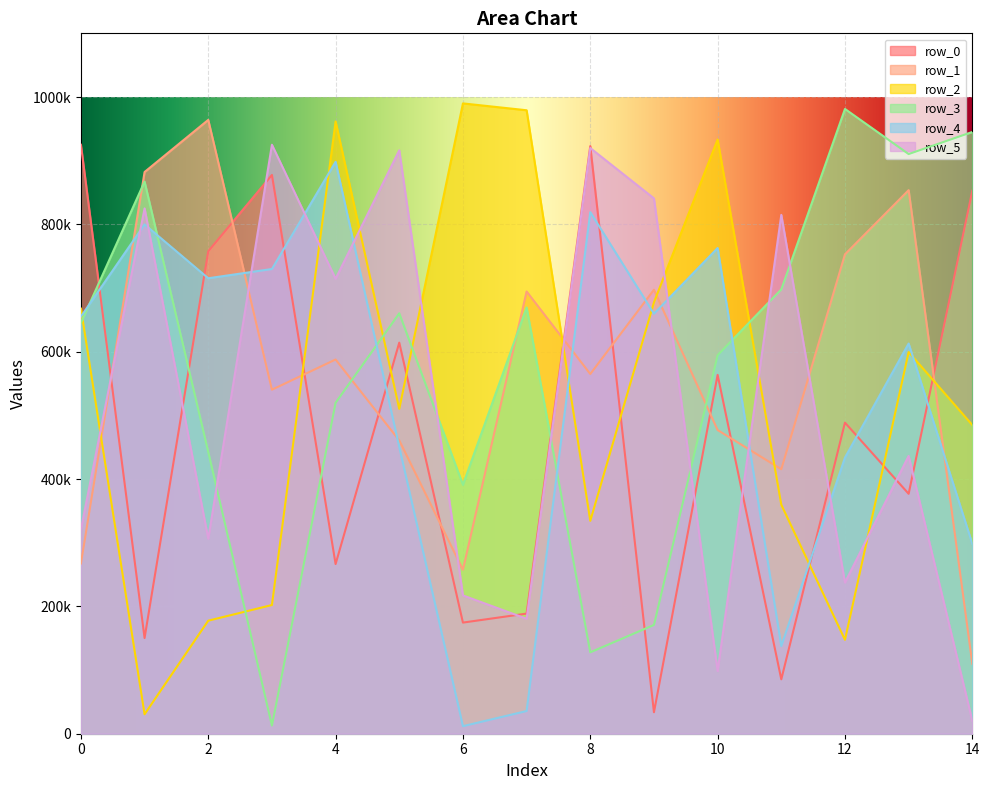

Where is row_1 nearest to the value 536915?

3